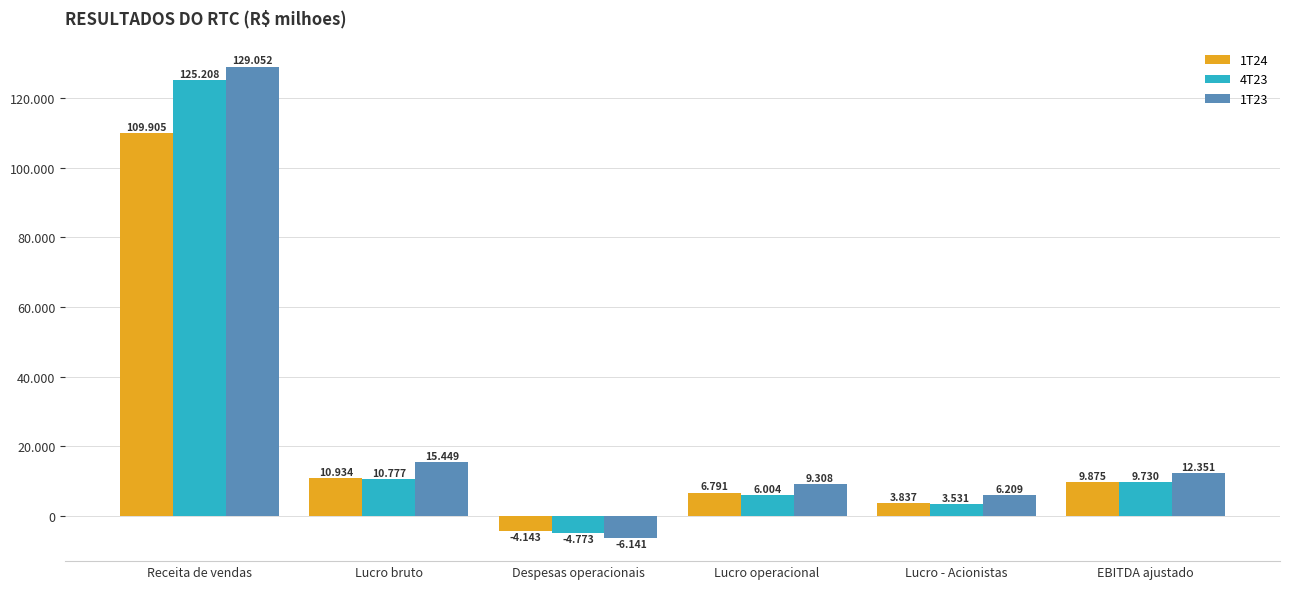

Are the bars grouped side by side (vs. stacked)?

Yes